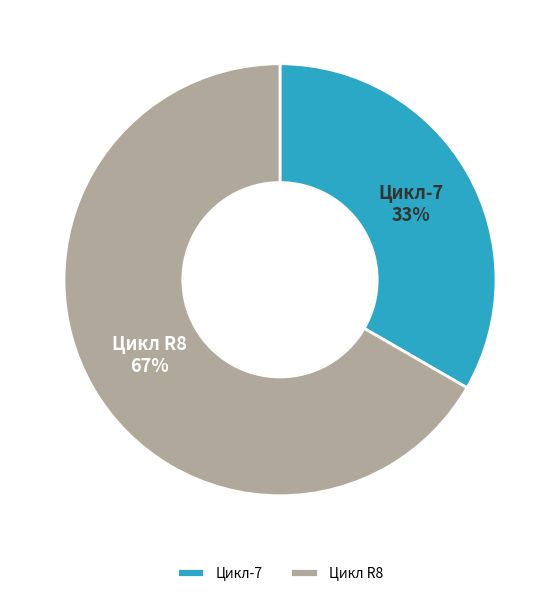

What percentage is the Цикл R8 slice, to the nearest percent?

67%